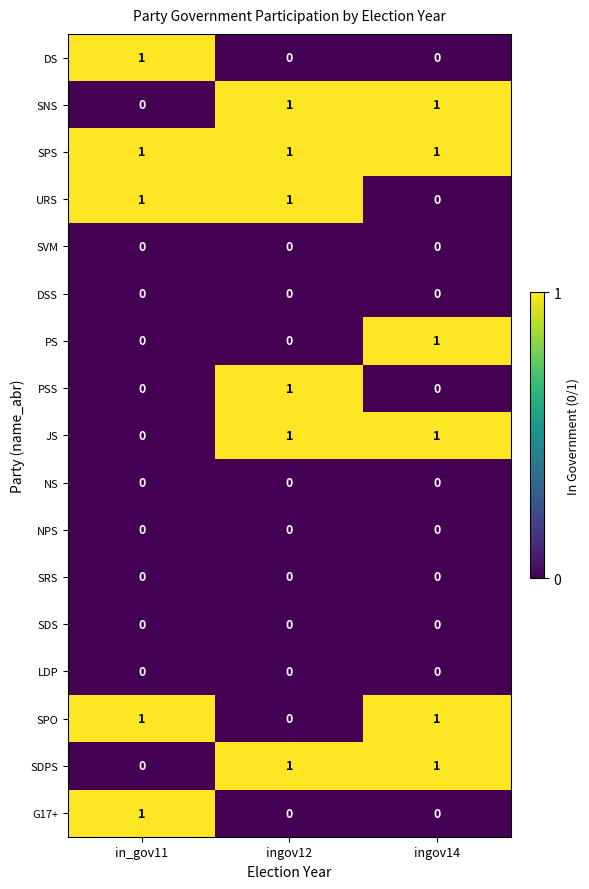

True or false: DS has a value of 0 at ingov12.

True